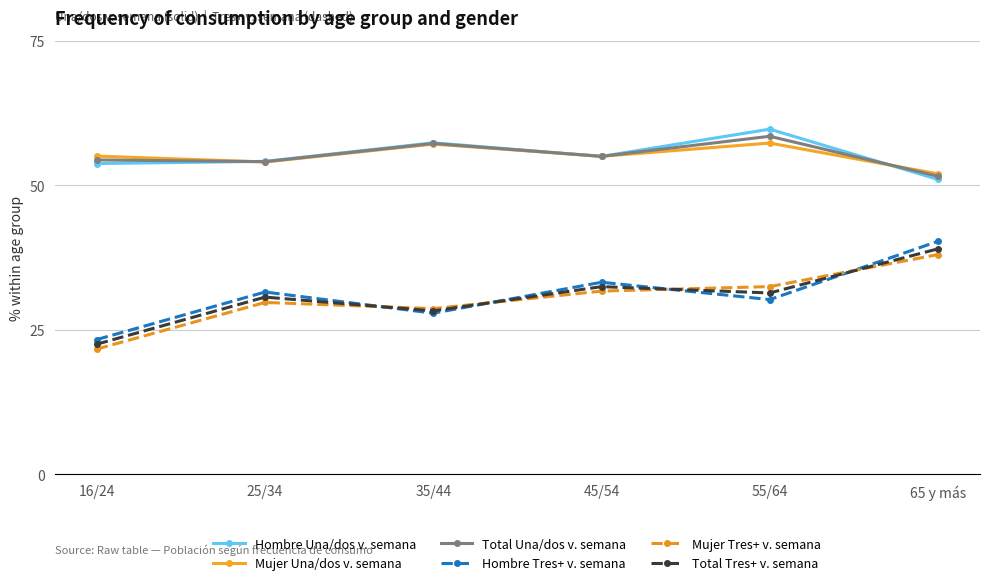

What is the label of the 1st point from the right?

65 y más